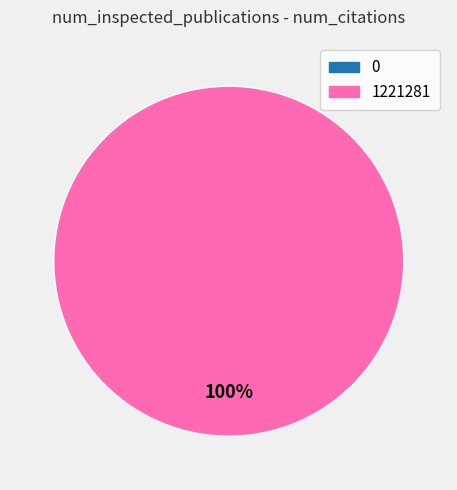

Rank the categories by value from lowest to highest.

0, 1221281